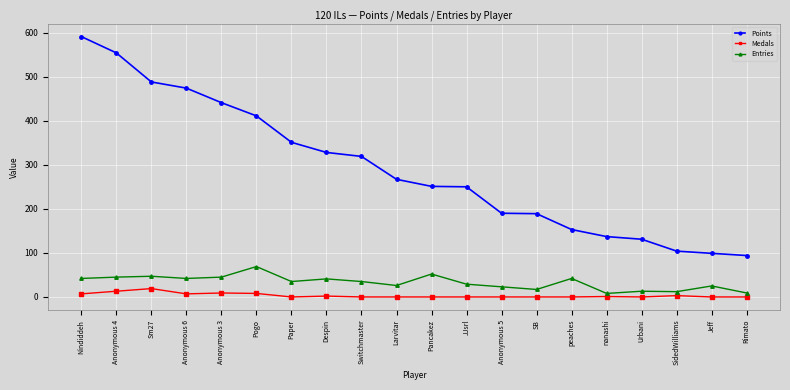

Which series changed the most between Anonymous 4 and Pogo?

Points